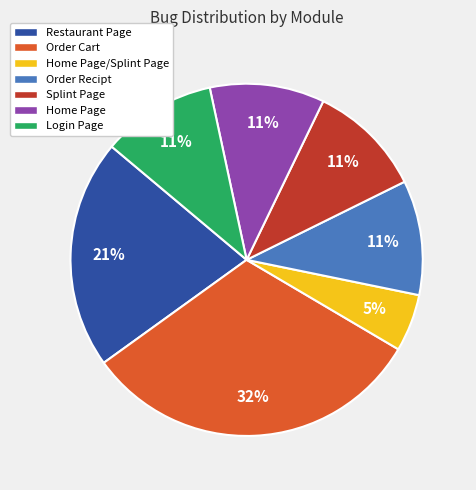

Combined, do Splint Page and Order Recipt account for over 50%?

No